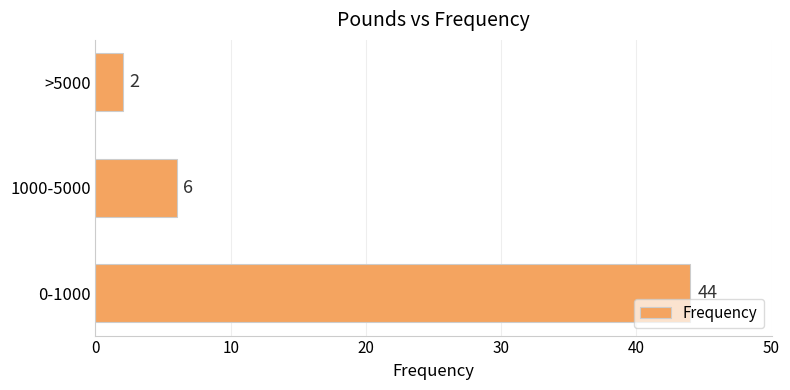

What is the sum of the values at >5000 and 0-1000?

46